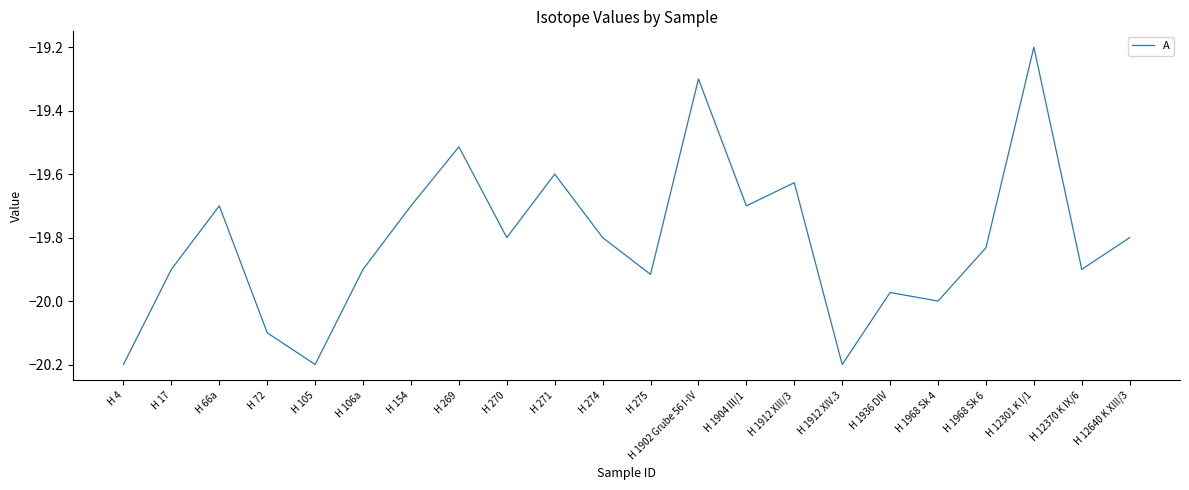

What position from the left is H 154?

7